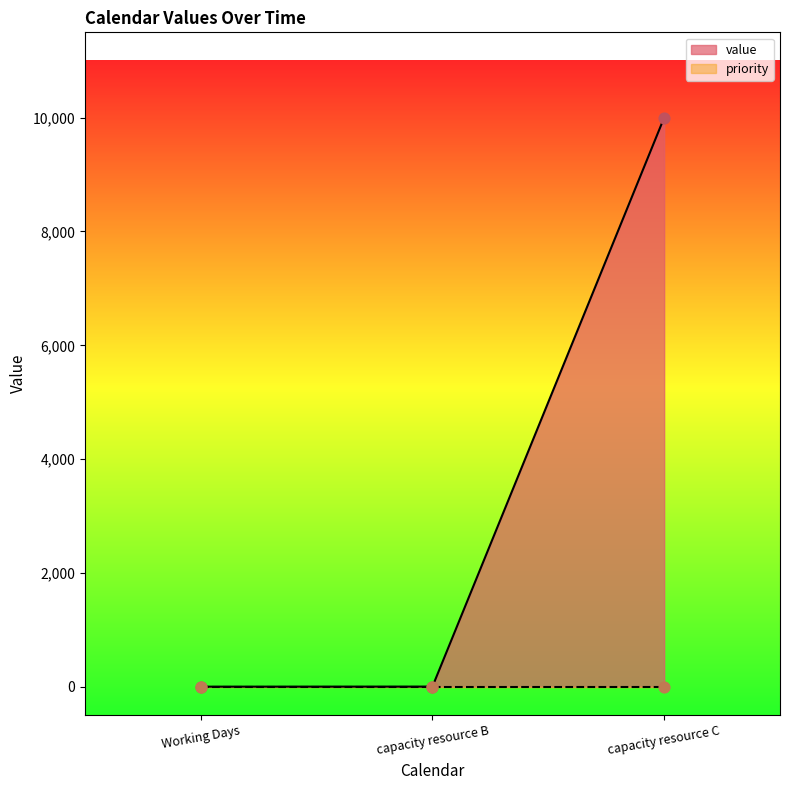

Which has a higher value, capacity resource C or Working Days?

capacity resource C